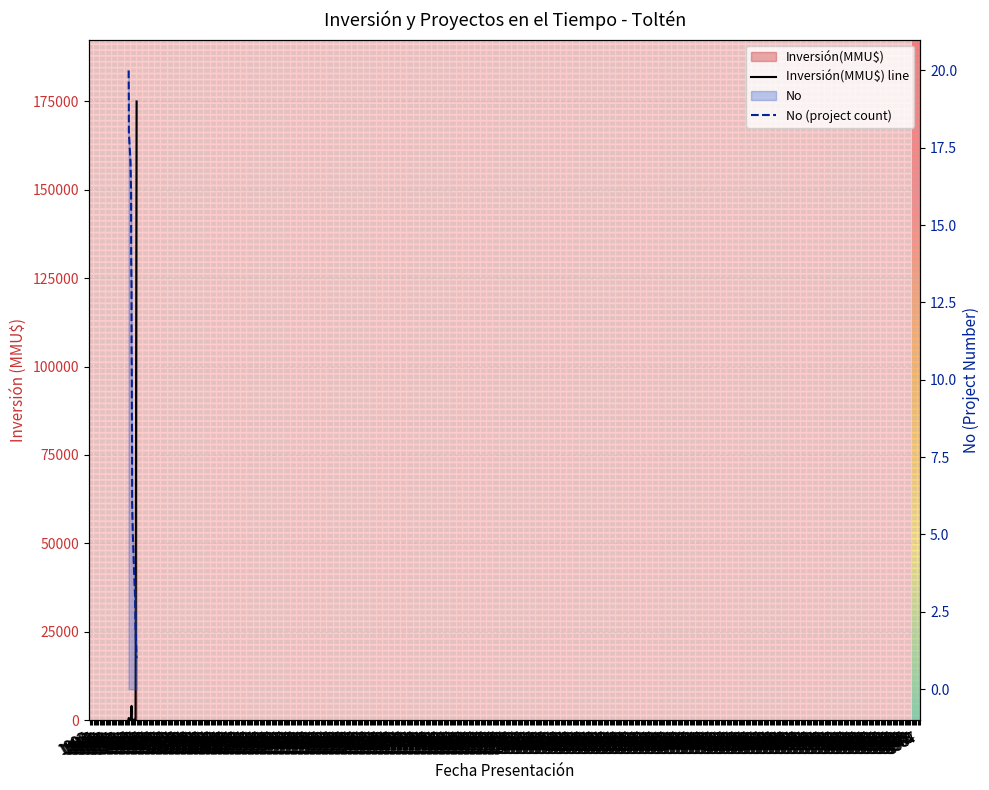

The value of Inversión(MMU$) line at 1911 is 56651. True or false?

False